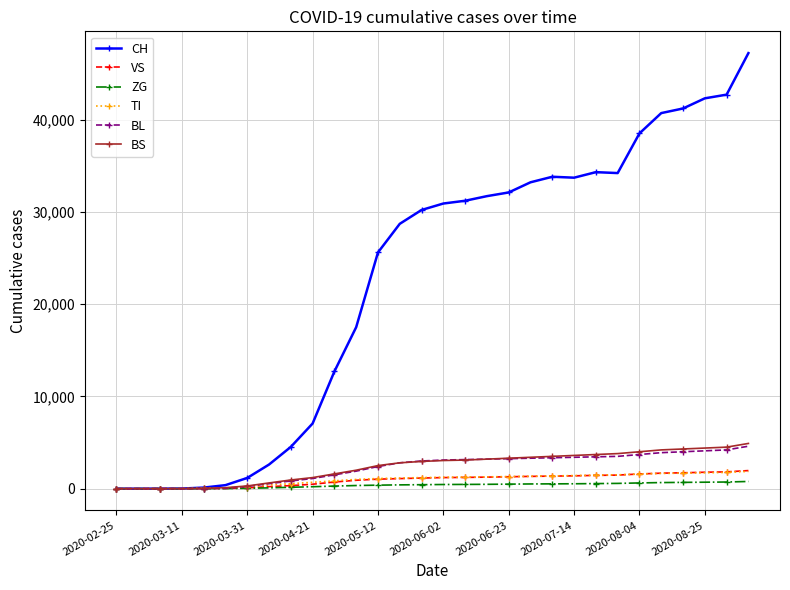

What is the maximum value for VS?

1960